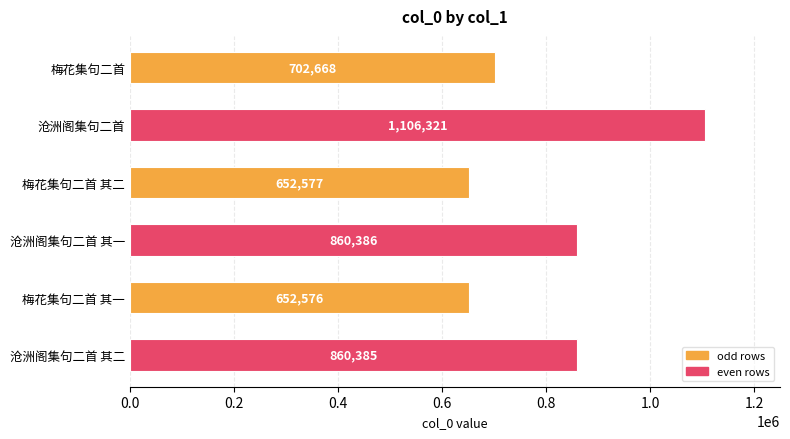

Which label corresponds to the largest value in the chart?

沧洲阁集句二首